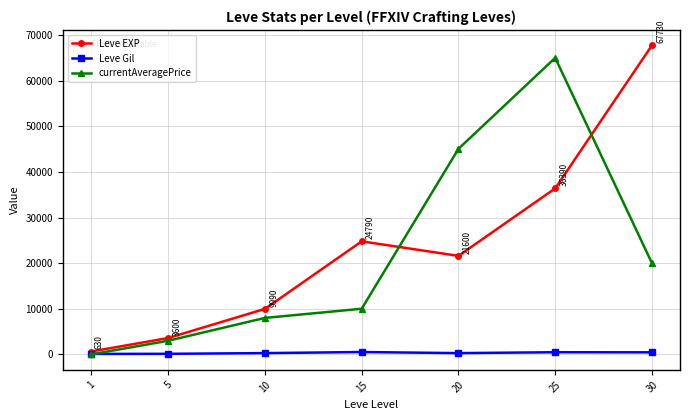

The Leve EXP series shows 48287 at 25. True or false?

False